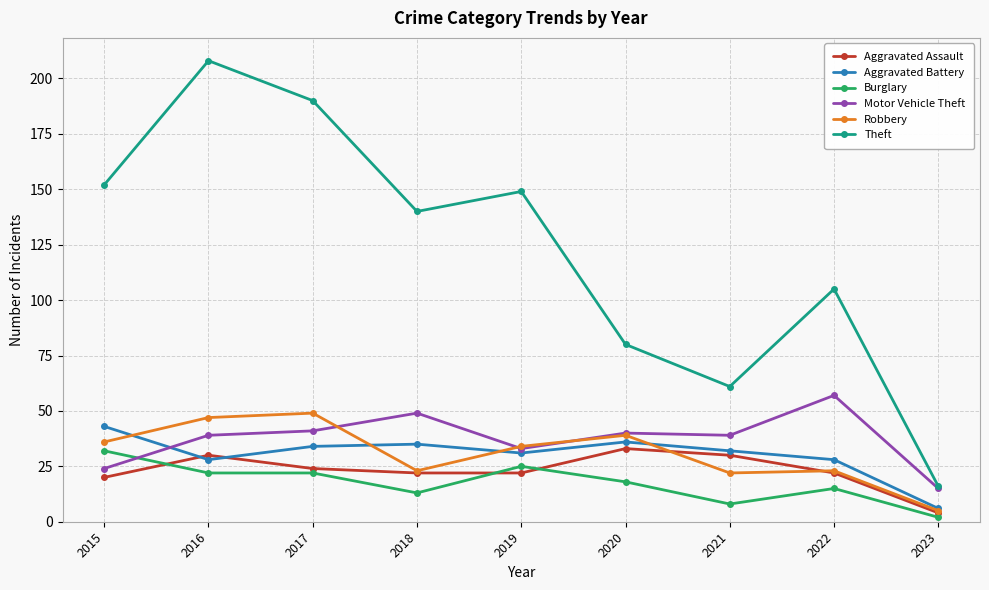

What is the maximum value shown in the chart?

208